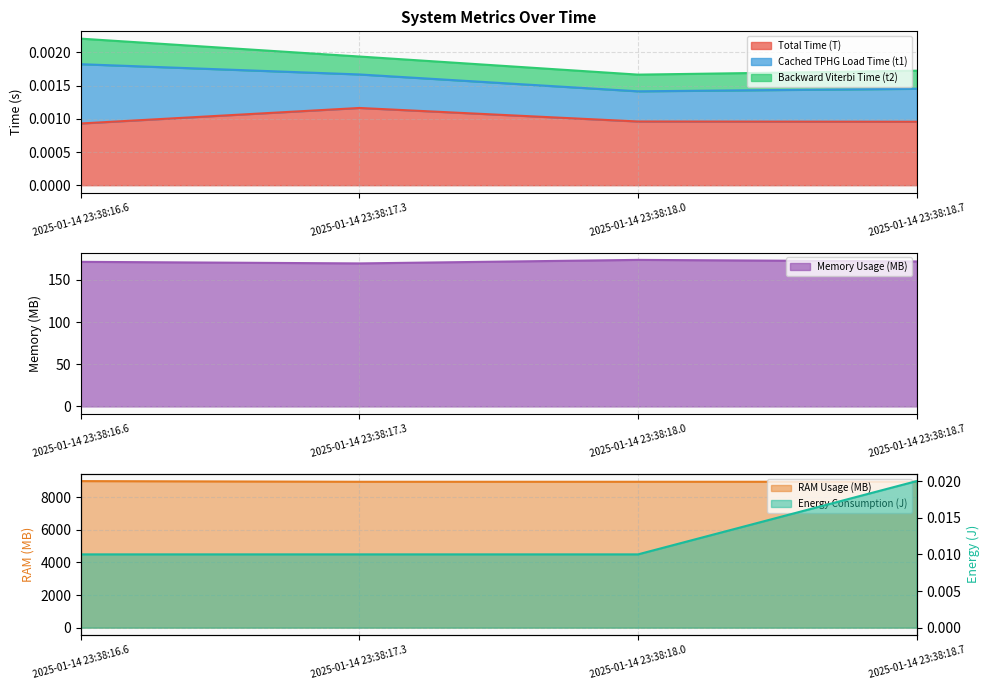

Which category has the highest value in the Total Time (T) series?

2025-01-14 23:38:17.3